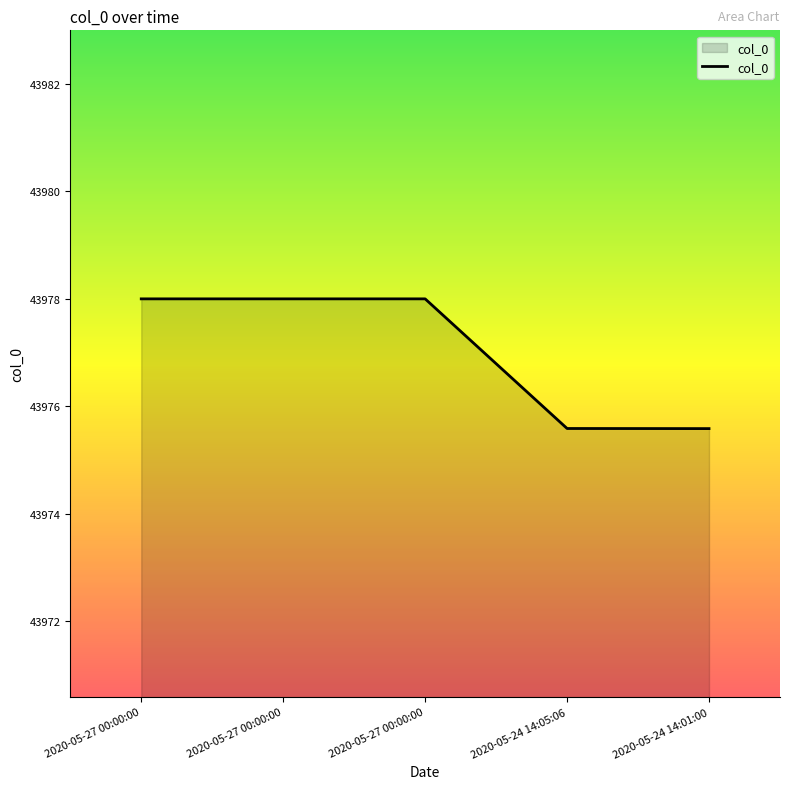

List the labels in order of value, smallest first.

2020-05-24 14:01:00, 2020-05-24 14:05:06, 2020-05-27 00:00:00, 2020-05-27 00:00:00, 2020-05-27 00:00:00